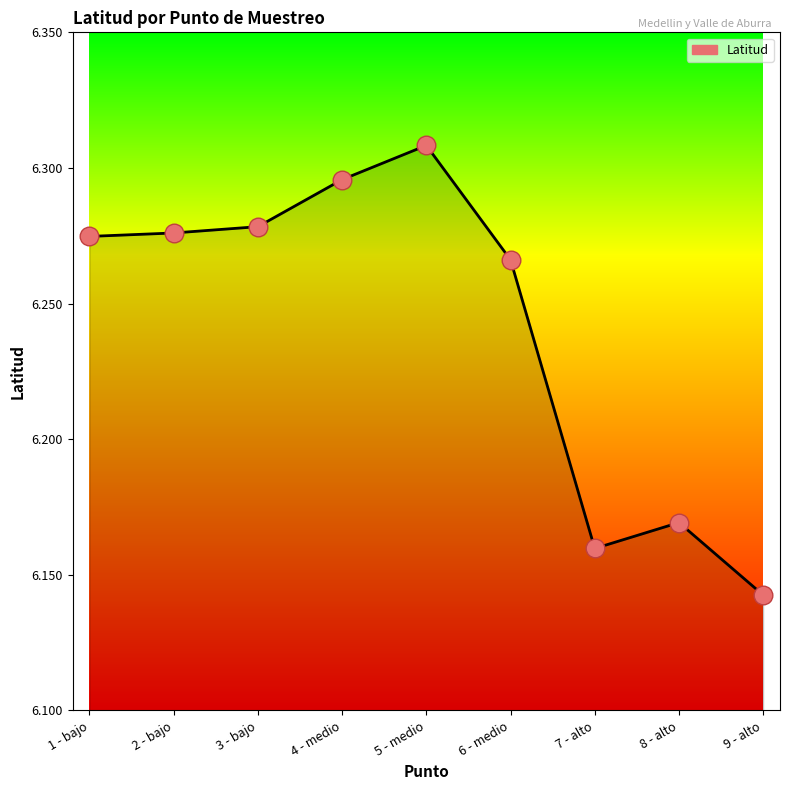

What is the change in value from 1 - bajo to 9 - alto?

-0.1